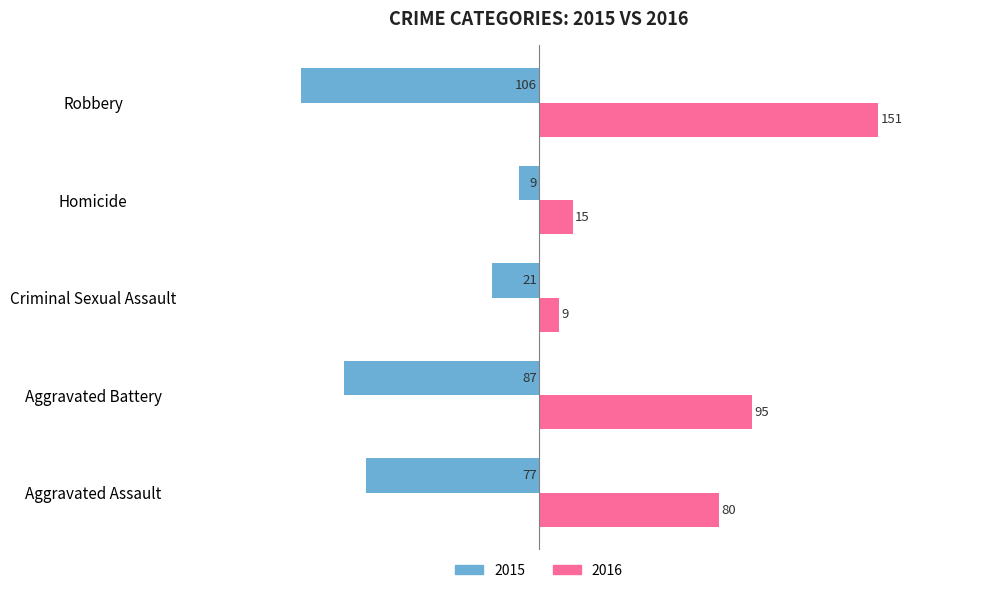

How many data points in 2015 are less than -77?

2